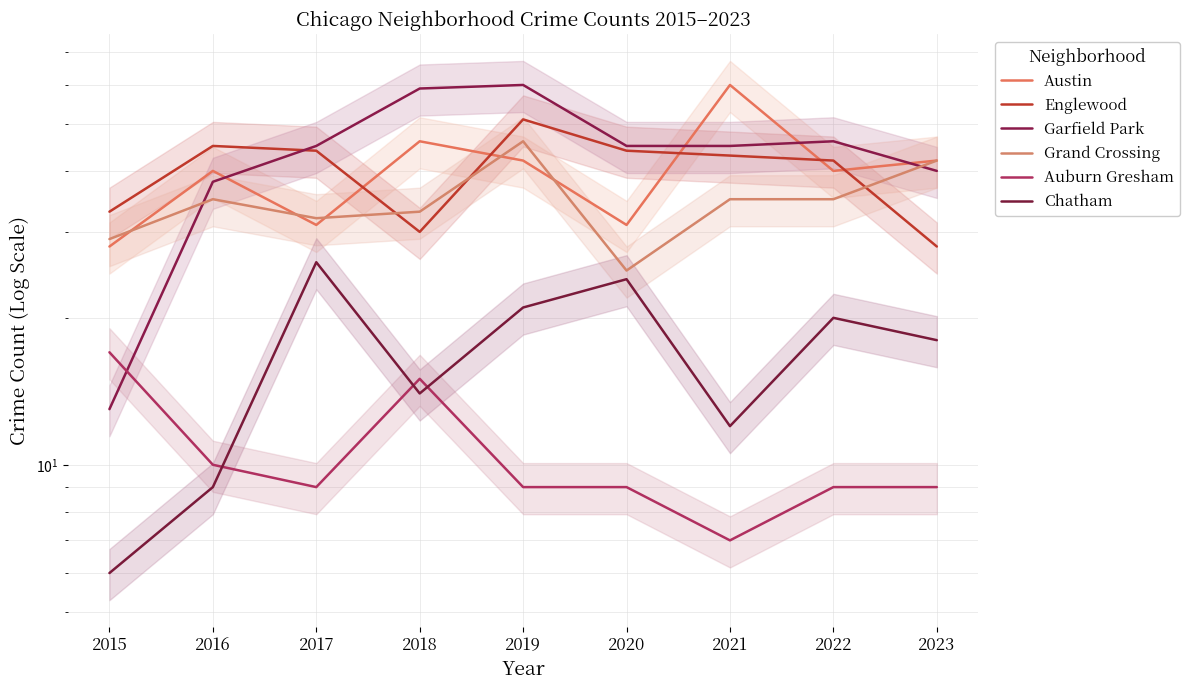

What is the spread (max minus min) of values at 2018?

45